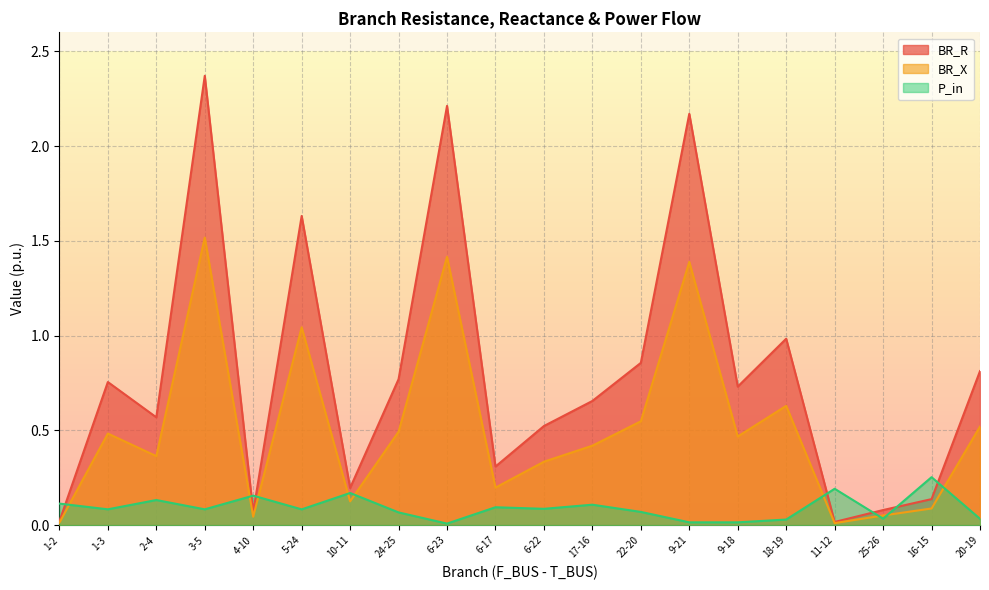

The value of P_in at 25-26 is 0.0. True or false?

True